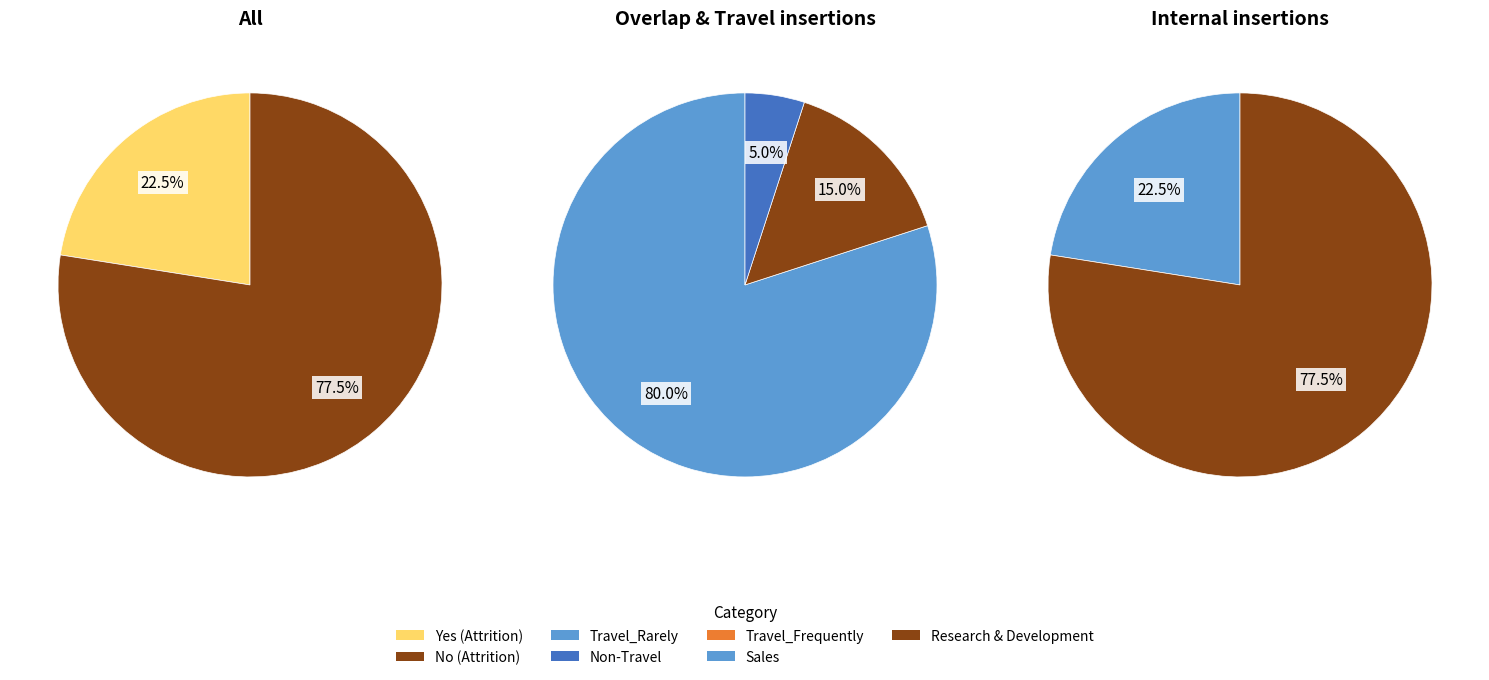

Between No and Yes, which is larger?

No